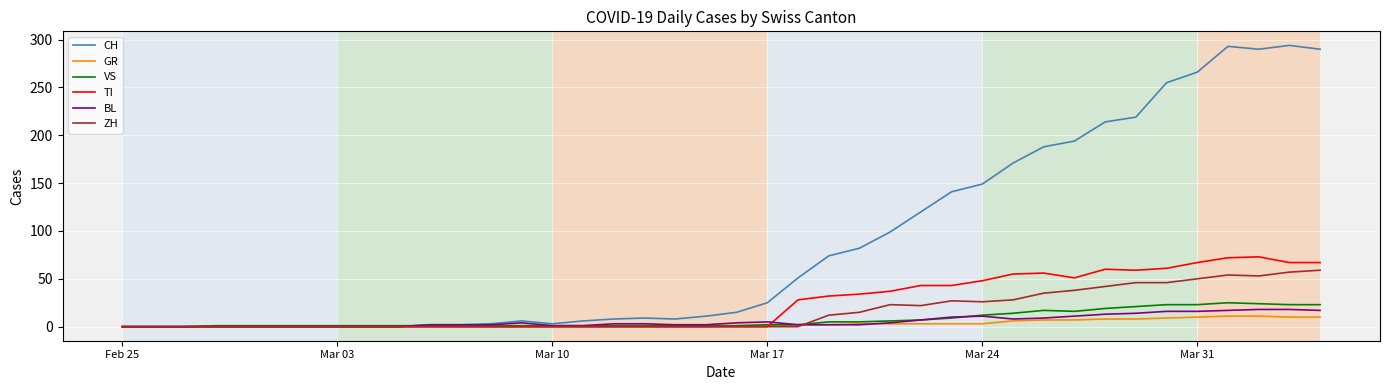

Which series has the widest spread of values?

CH